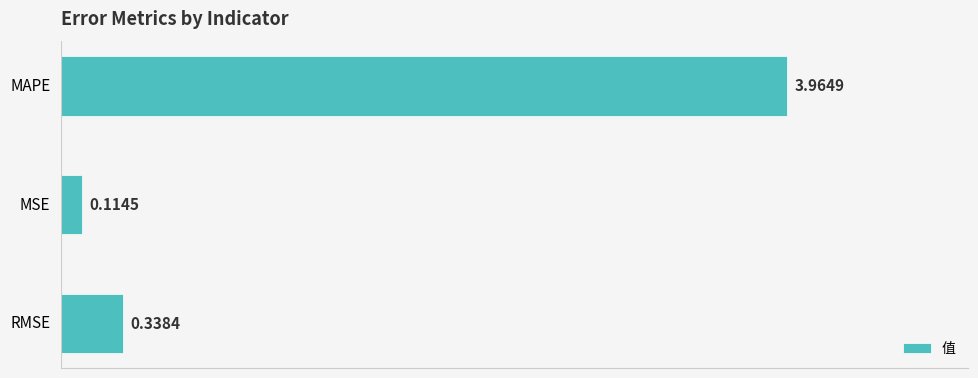

How many bars are there in total?

3